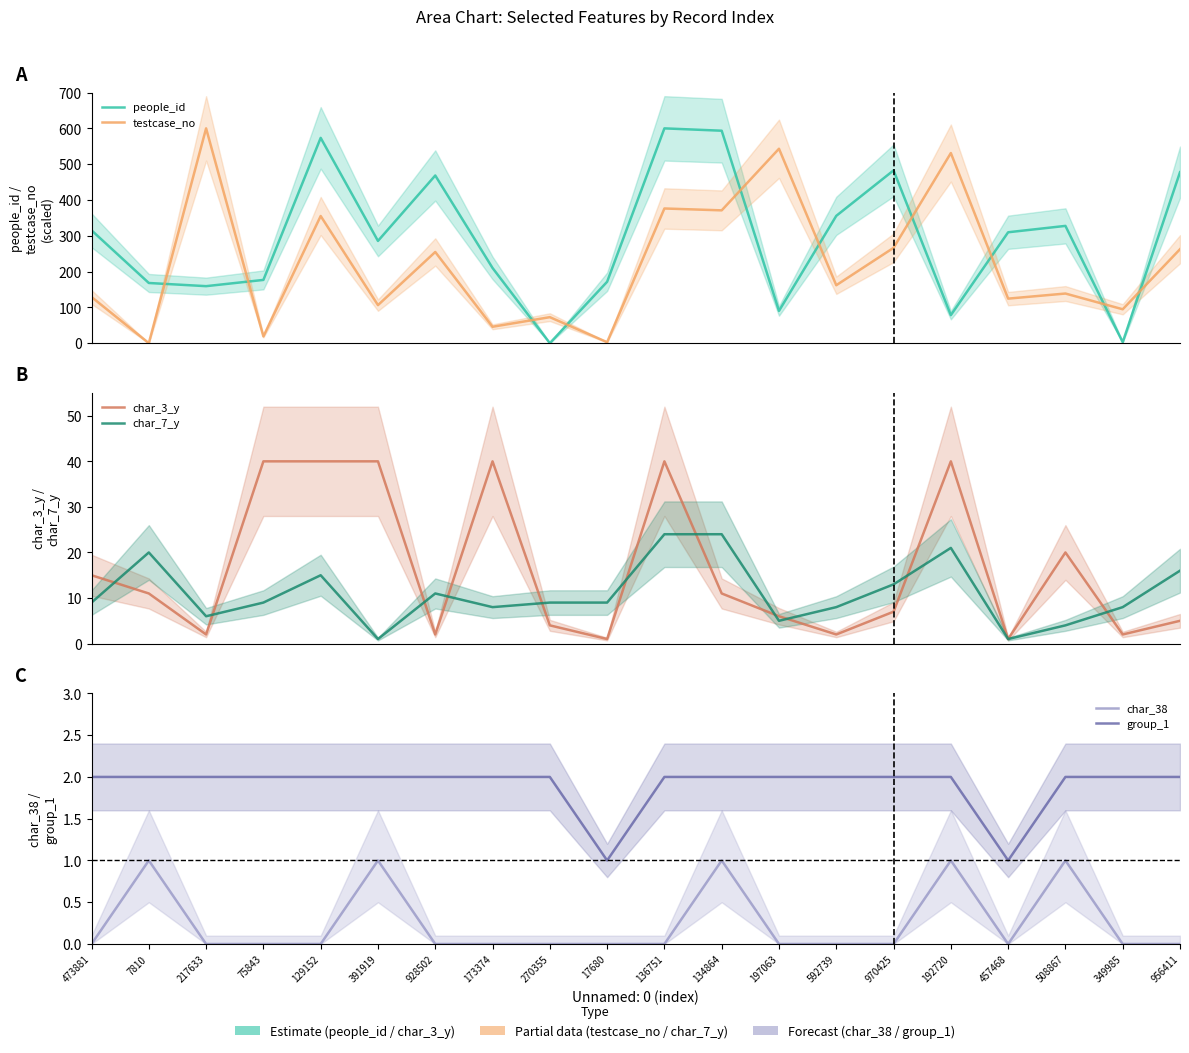

How many lines are shown in the chart?

6